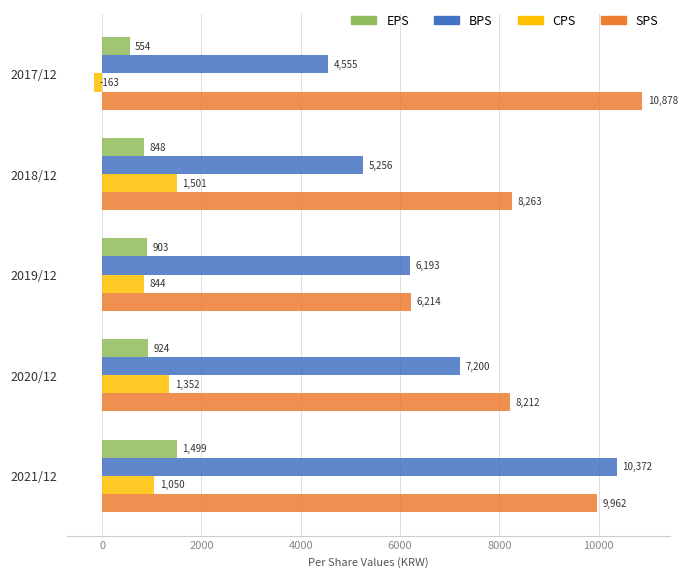

What is the difference between the second highest and minimum values in the SPS series?

3748